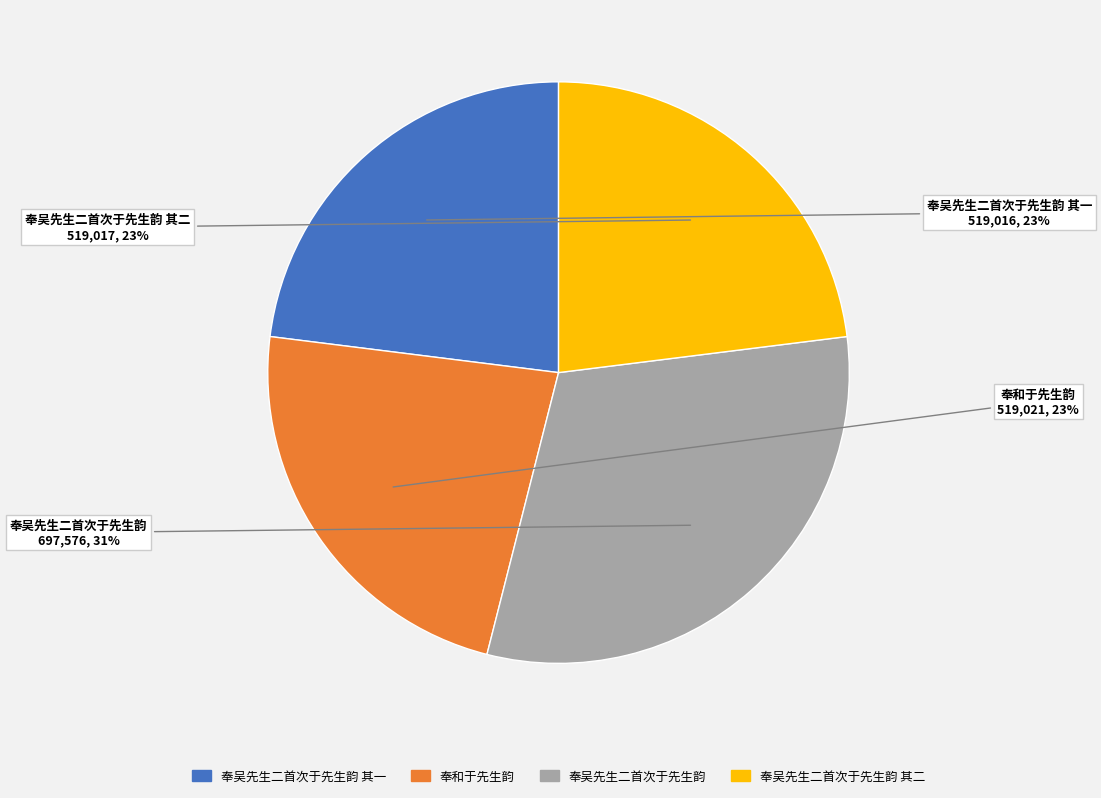

To the nearest percent, what is the difference between the largest and smallest slice percentages?

8%